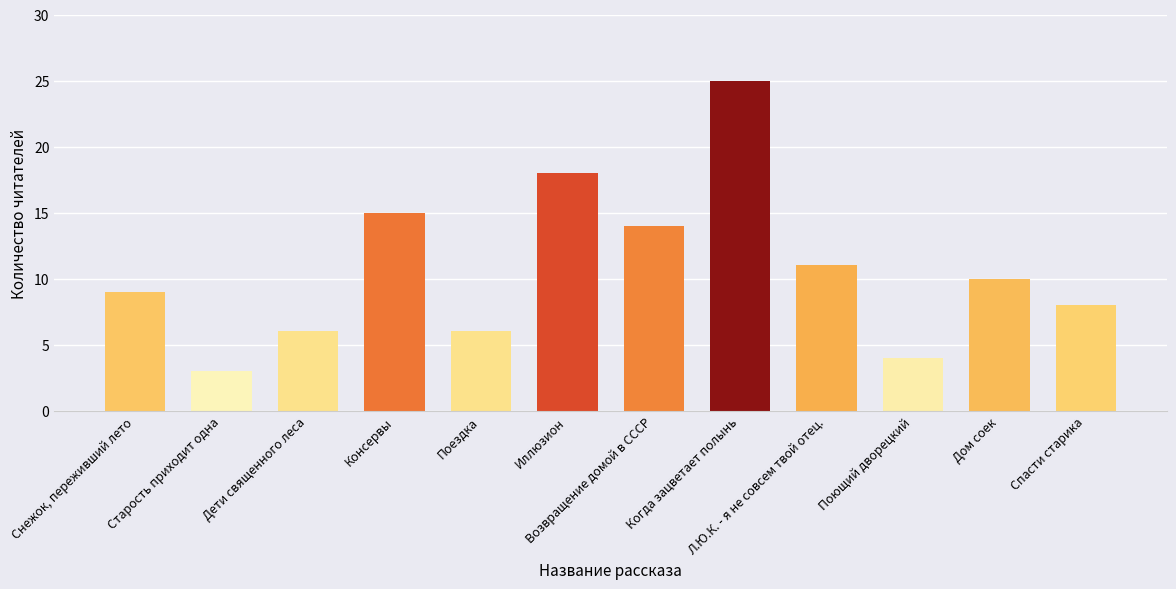

What position from the left is Возвращение домой в СССР?

7